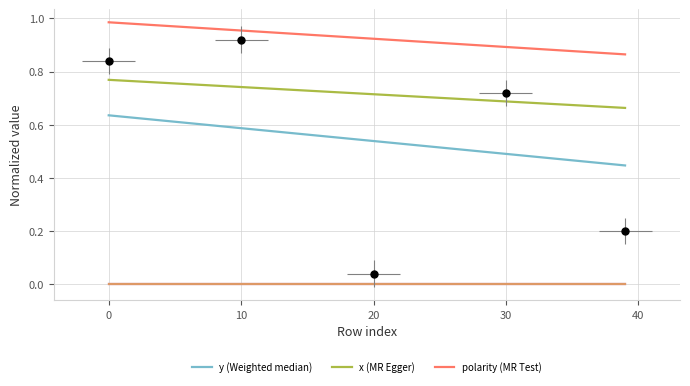

What is the total value across all series at 13?

2.3